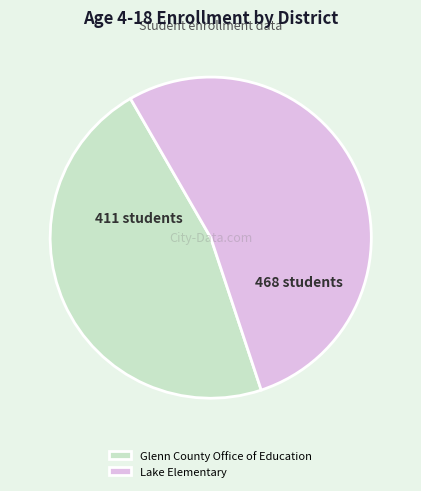

What is the majority slice?

Lake Elementary